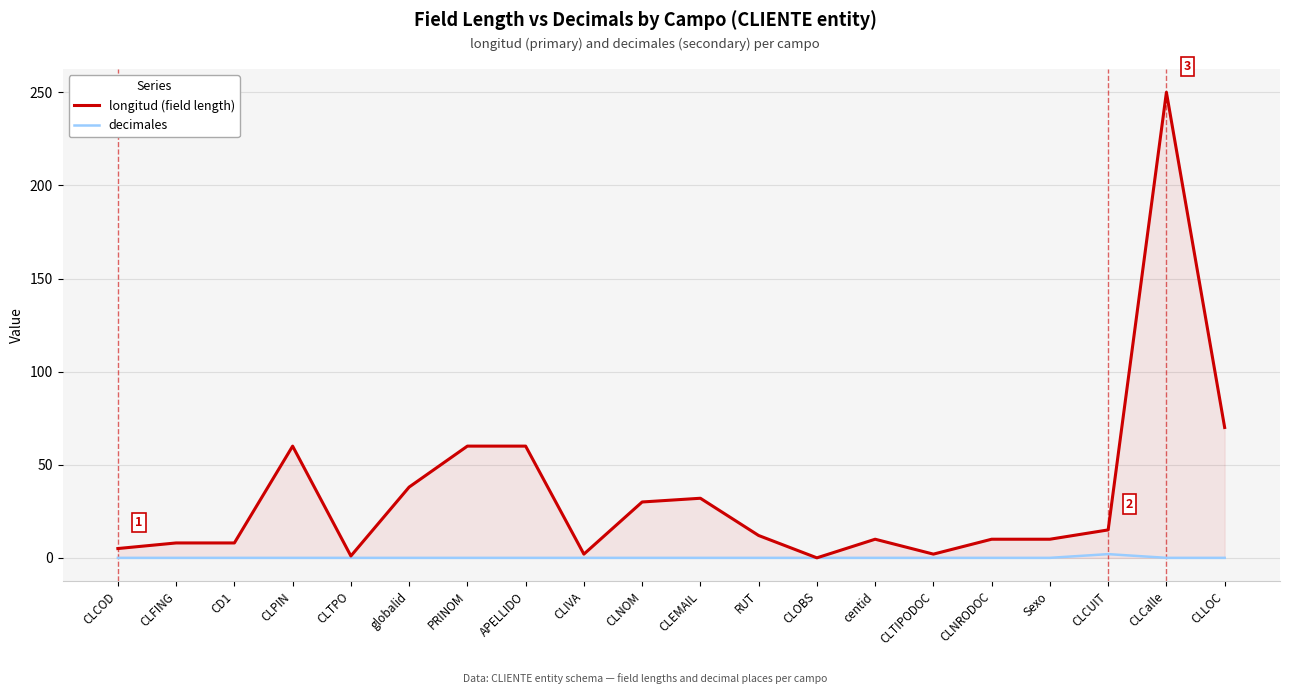

What is the sum of all decimales values?

2